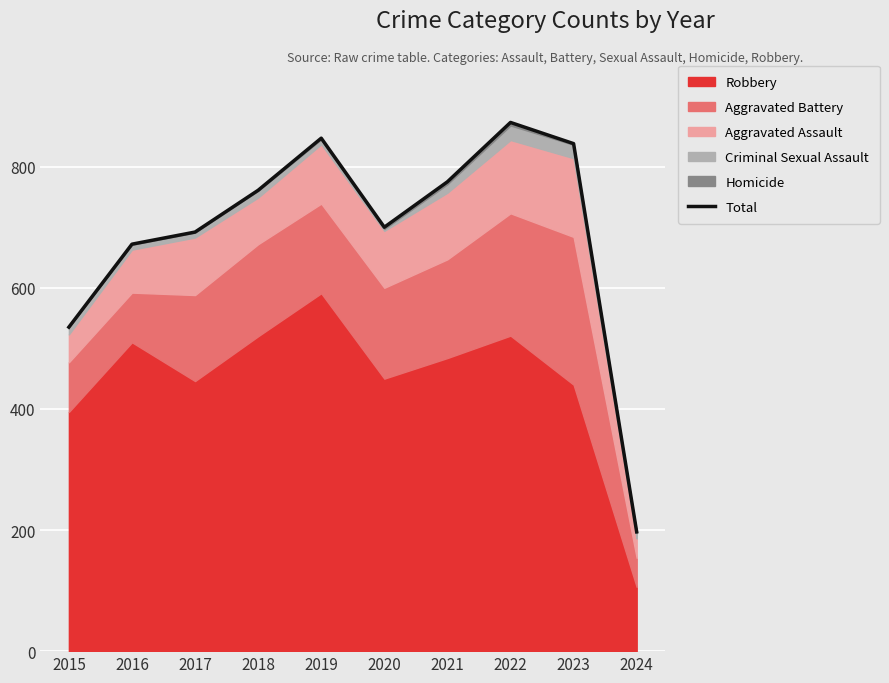

Does the chart display data point markers on the line(s)?

No